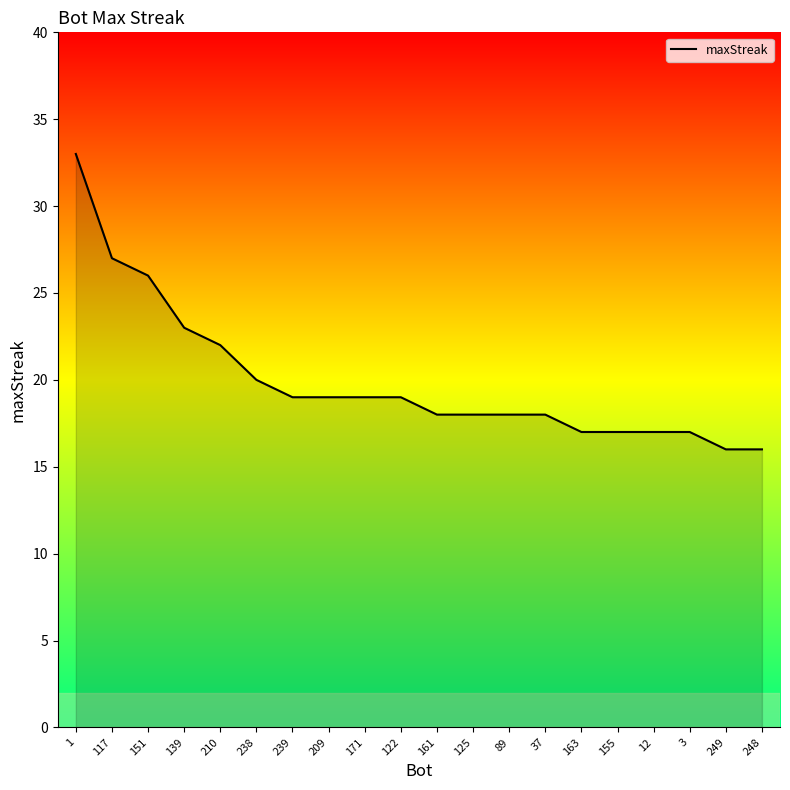

The chart shows a value of 26 at 171. True or false?

False